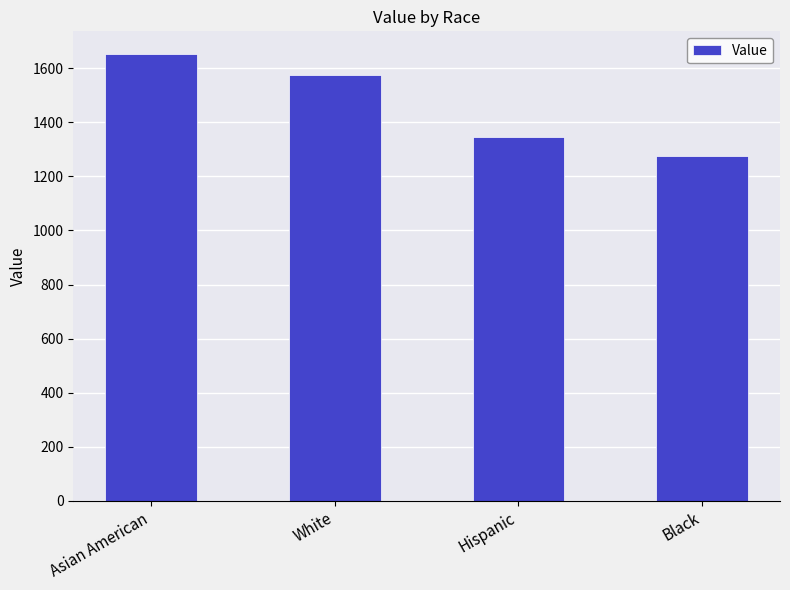

What is the difference between the values at Black and Asian American?

377